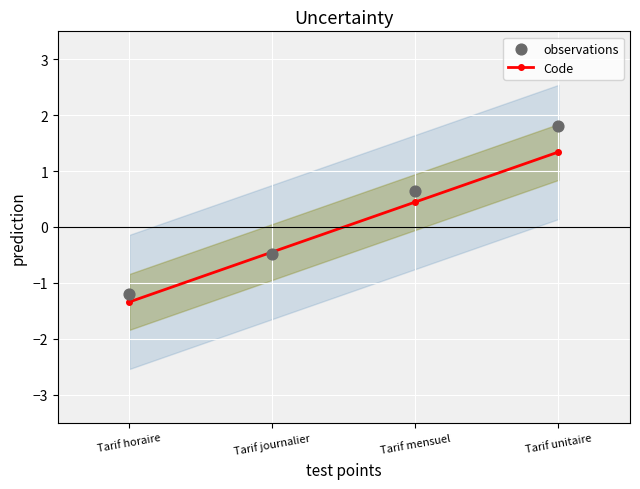

At which category is the sum across all series the highest?

Tarif unitaire